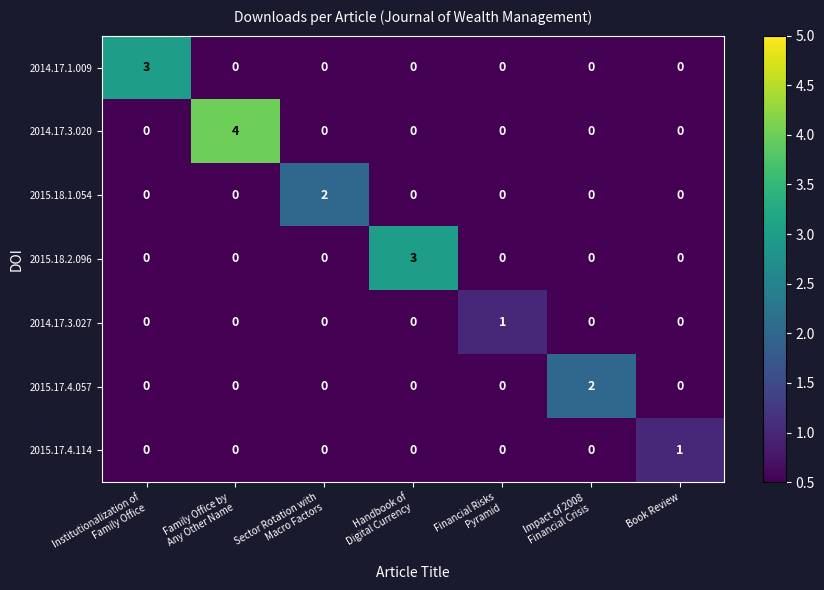

Count the number of categories in the chart.

7